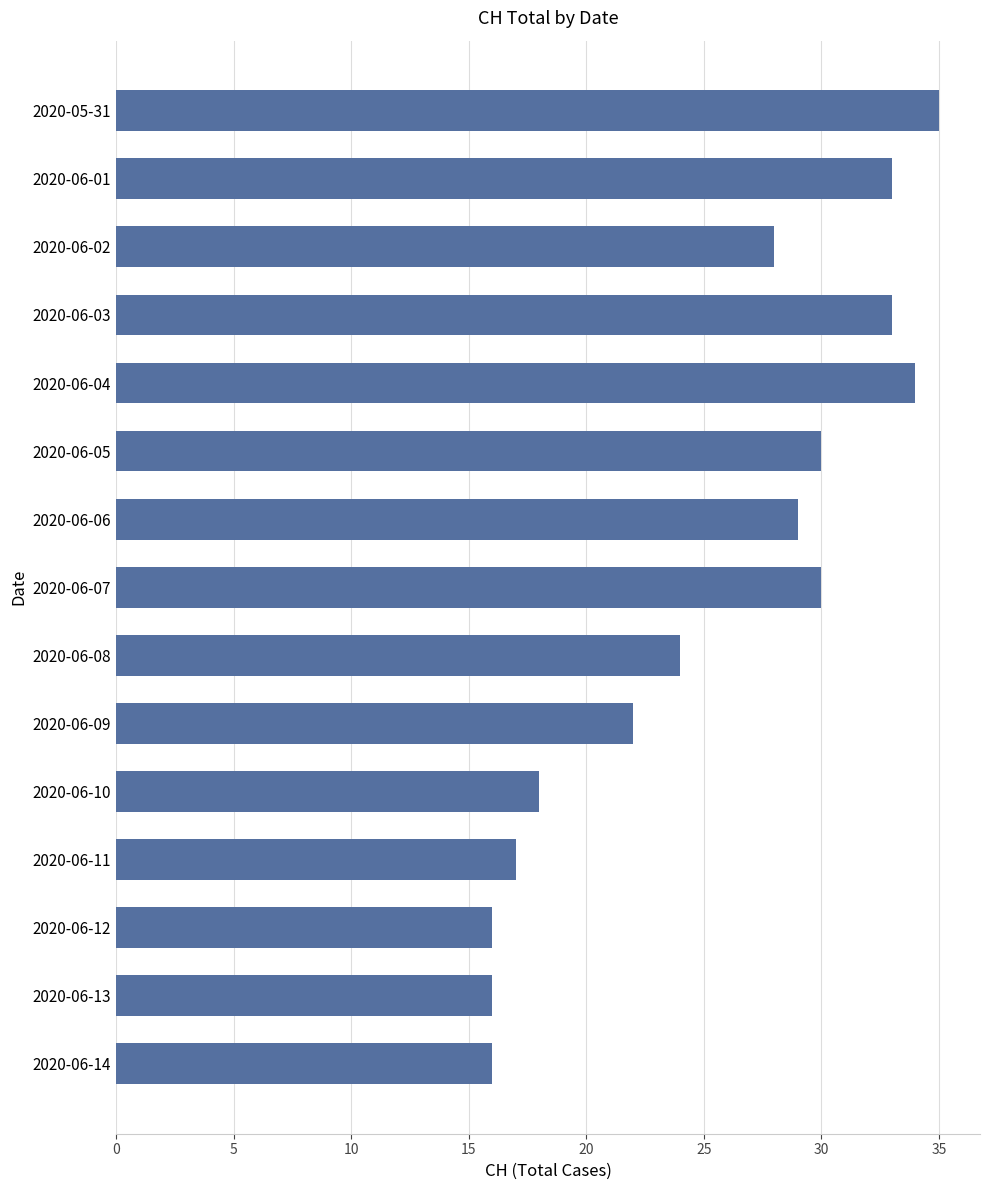

At which label is the value closest to 25?

2020-06-08